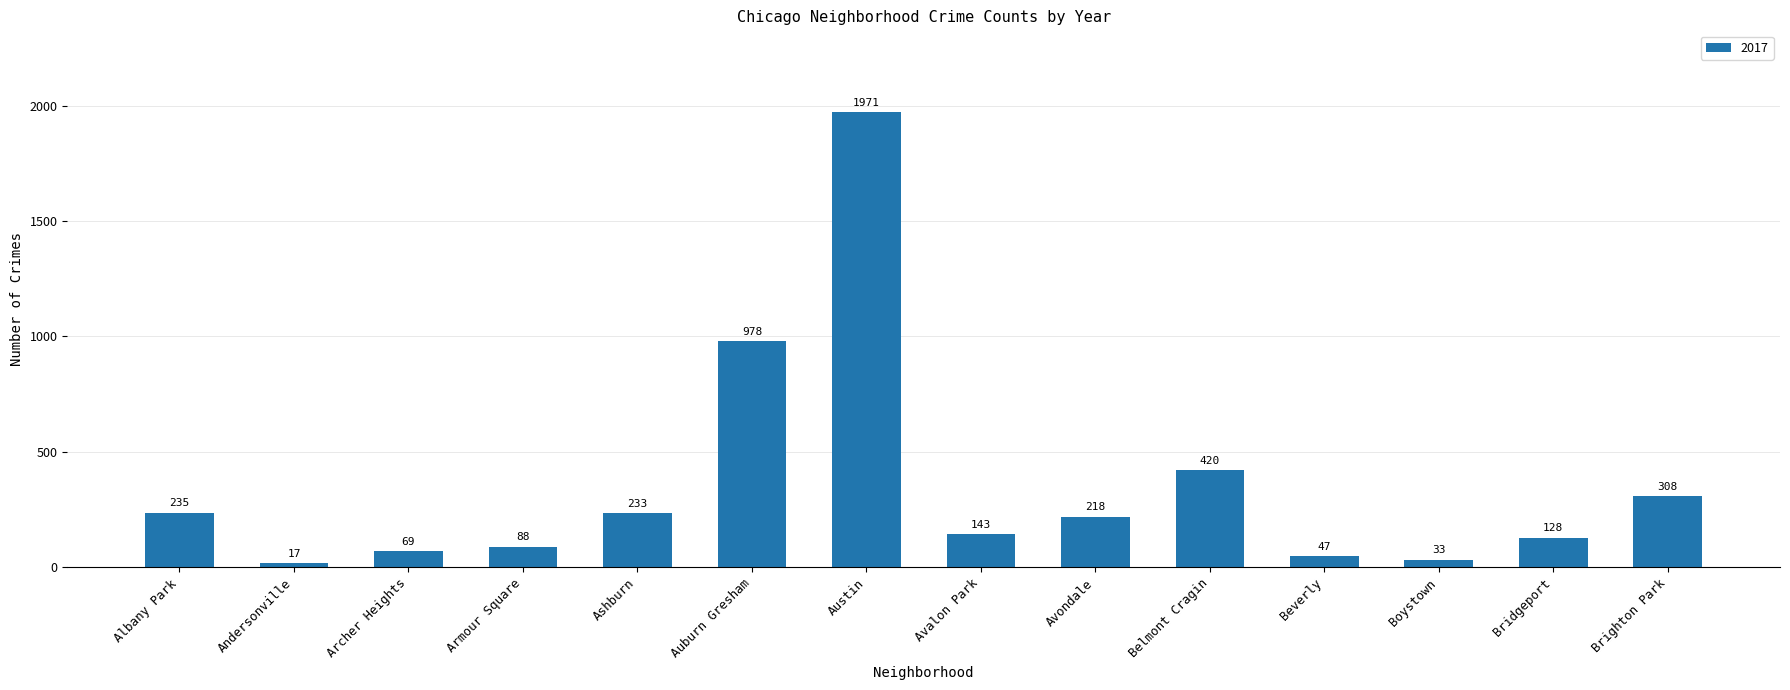

Which has a higher value, Austin or Bridgeport?

Austin